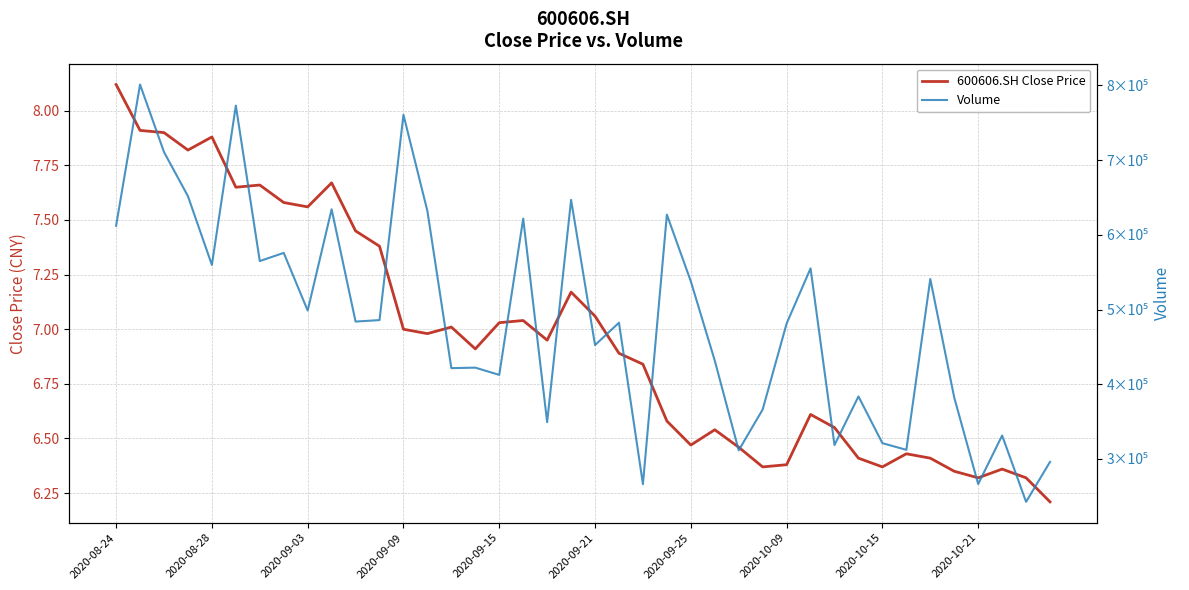

What is the highest value of the Volume series?

801244.3